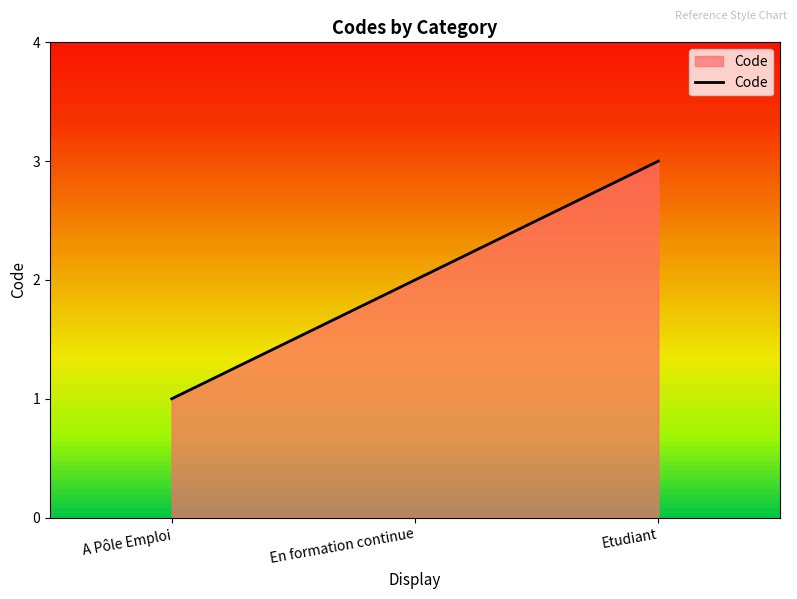

How many series are shown in this chart?

1